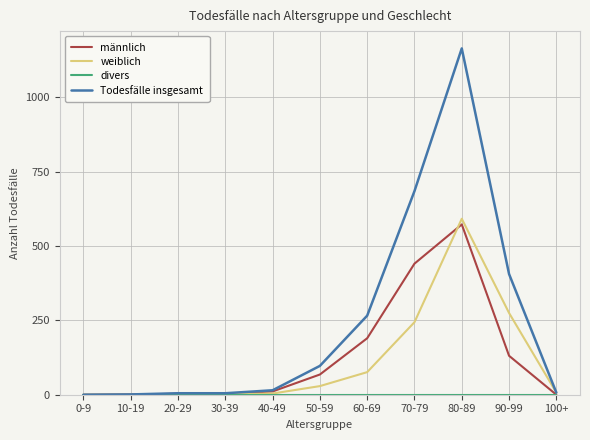

What is the difference between the maximum and minimum values in the weiblich series?

592